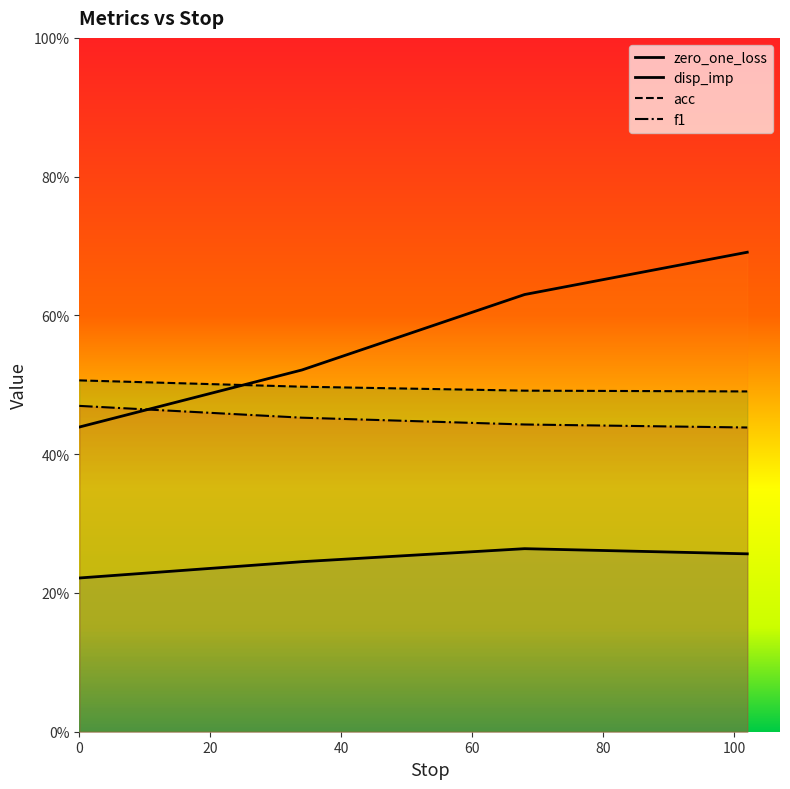

What is the maximum value shown in the chart?

0.7